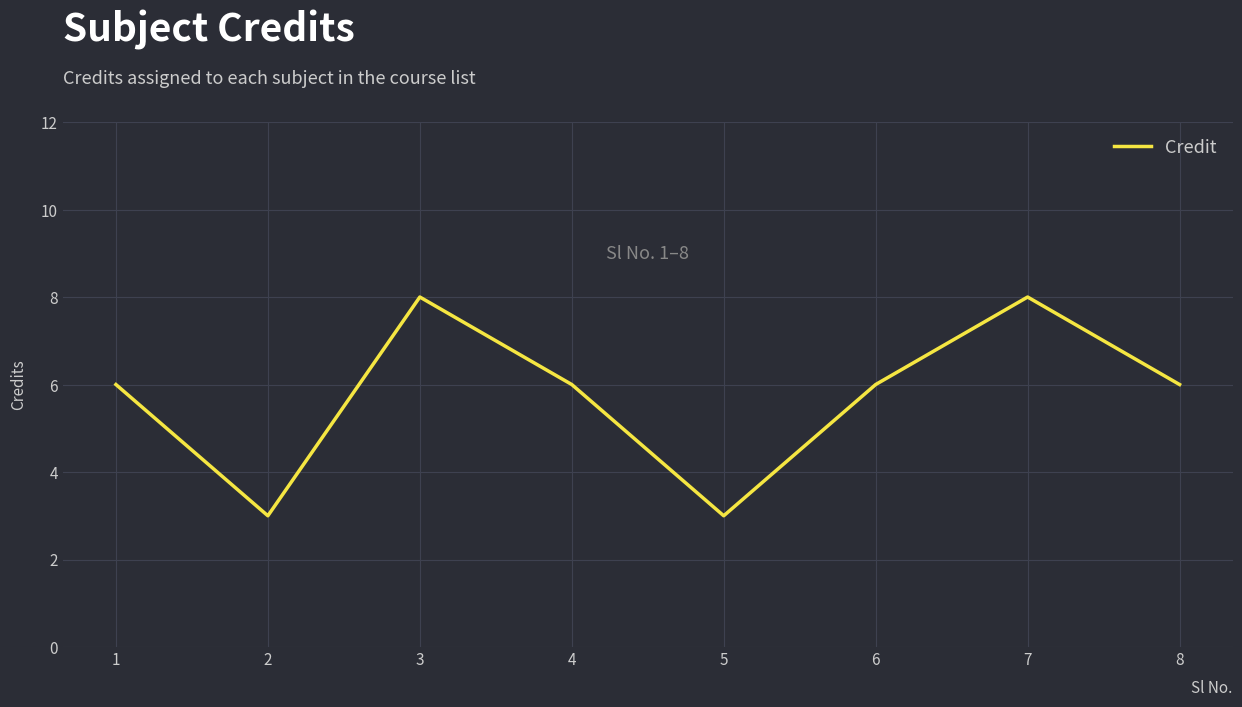

Reading right to left, transcribe all the data shown in this chart.

8=6	7=8	6=6	5=3	4=6	3=8	2=3	1=6